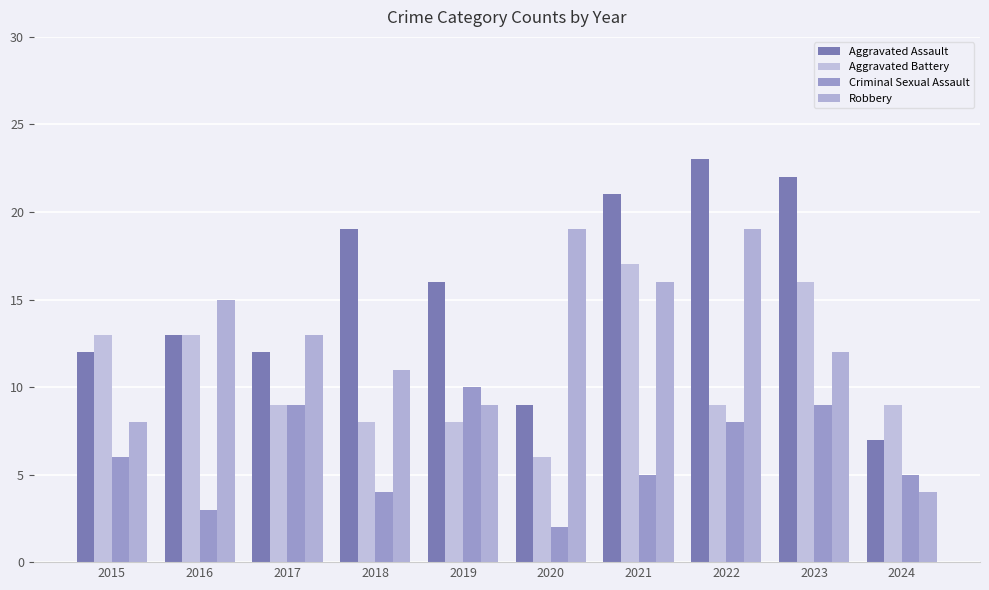

At how many categories does at least one series exceed 22?

1